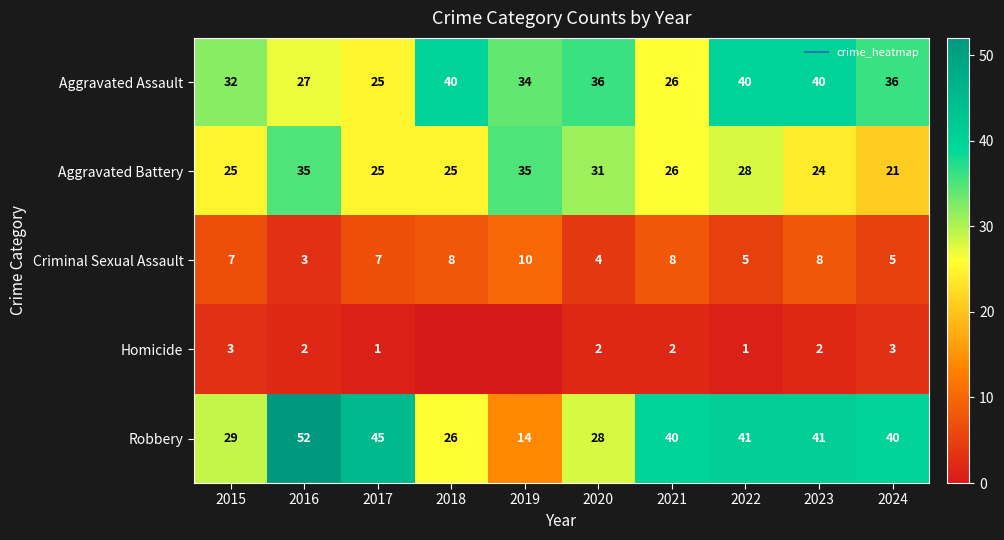

Count the number of data series in this chart.

5